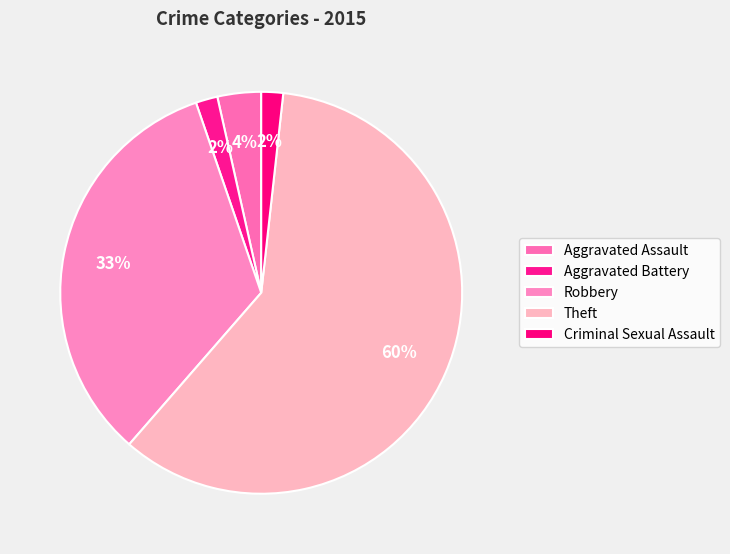

What is the smallest slice in the pie chart?

Aggravated Battery